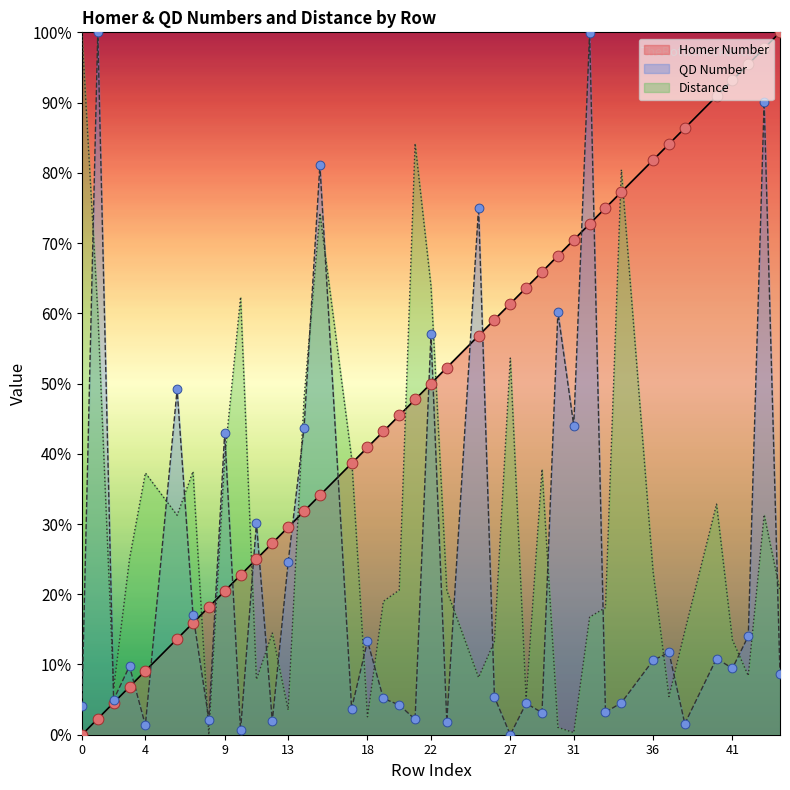

Which series contains the highest Y value?

Homer Number